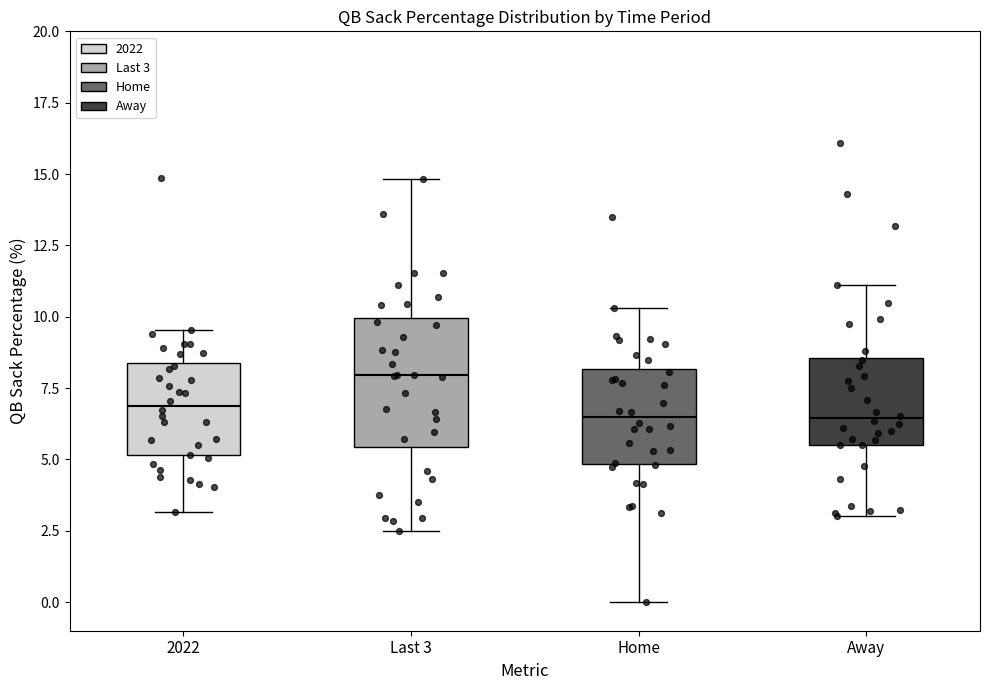

Where does the median line of the box for Home sit on the y-axis? The values are not printed on the chart, so give them approximately, as read against the axis.

6.5